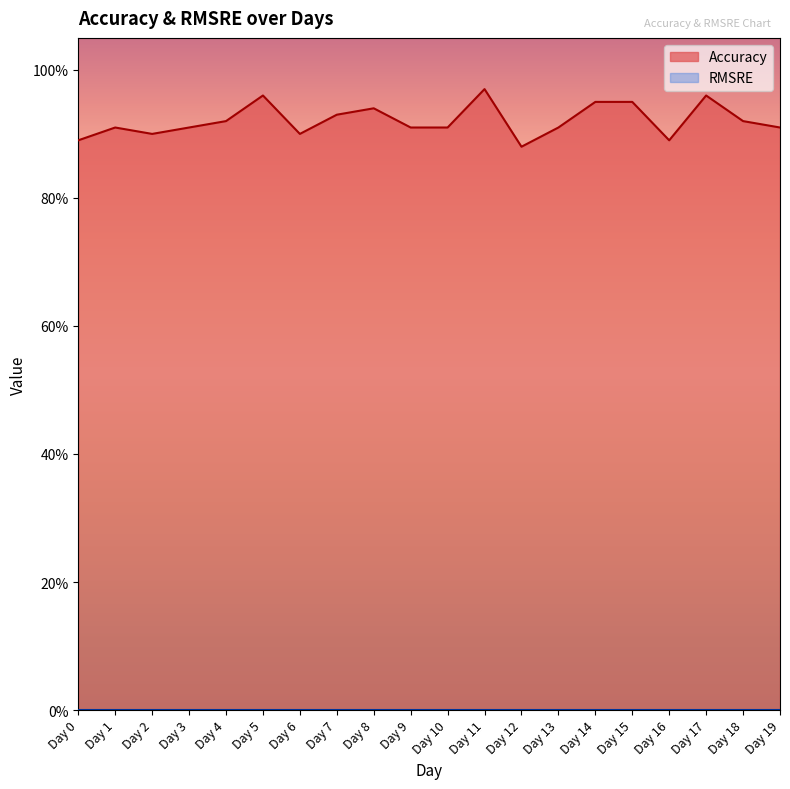

Which category has the highest value across all series?

Day 11